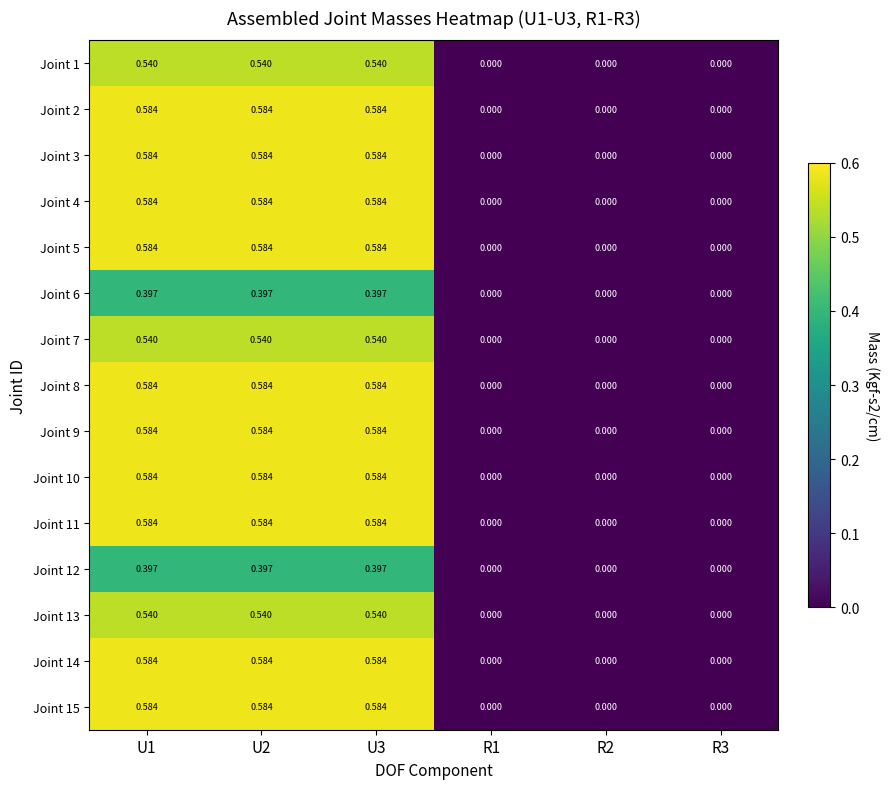

Is the value of Joint 13 at R2 greater than the value of Joint 10 at U3?

No